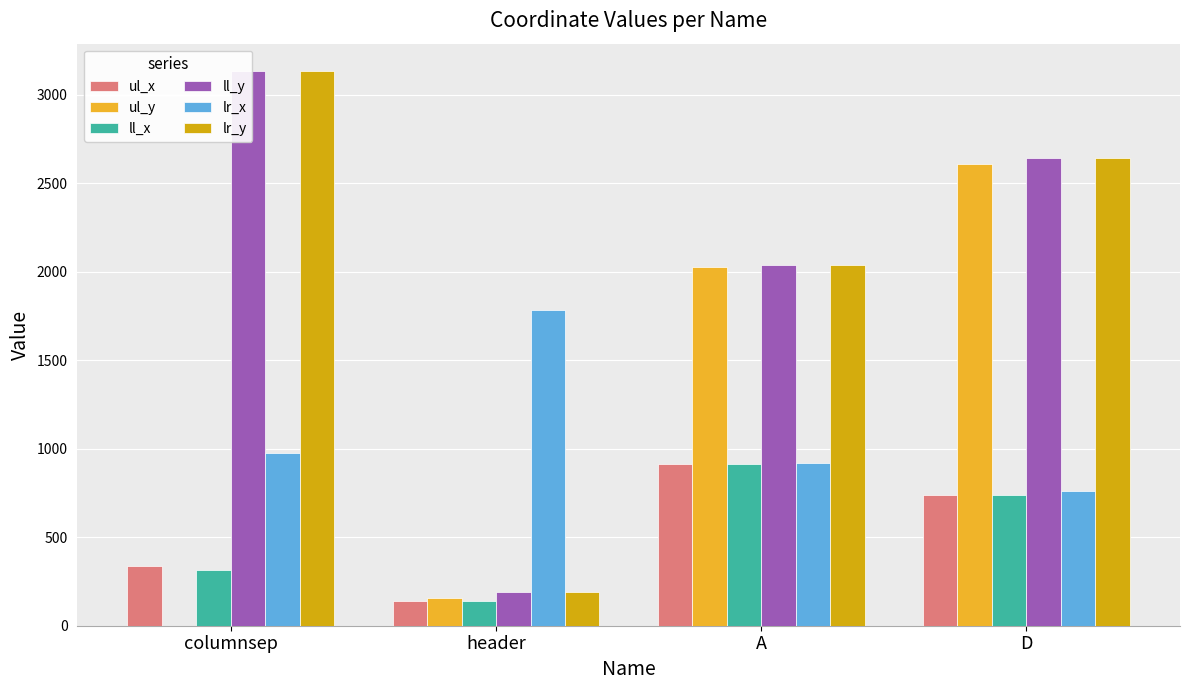

The value of lr_x at A is 1444. True or false?

False